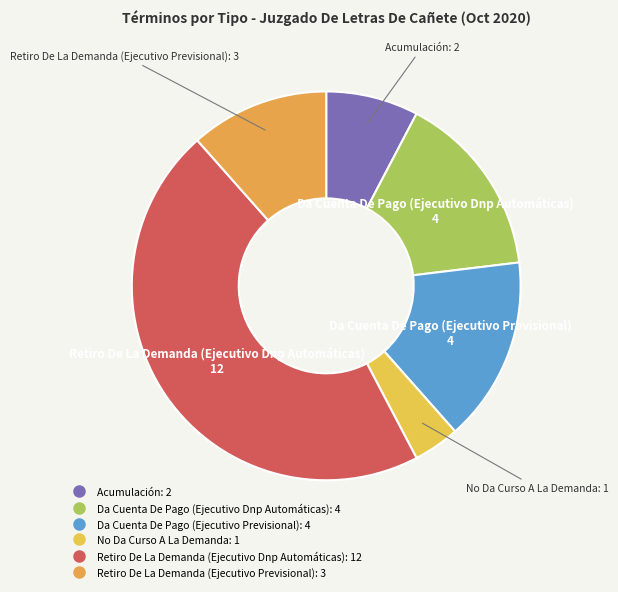

Rank the categories by value from highest to lowest.

Retiro De La Demanda (Ejecutivo Dnp Automáticas), Da Cuenta De Pago (Ejecutivo Dnp Automáticas), Da Cuenta De Pago (Ejecutivo Previsional), Retiro De La Demanda (Ejecutivo Previsional), Acumulación, No Da Curso A La Demanda